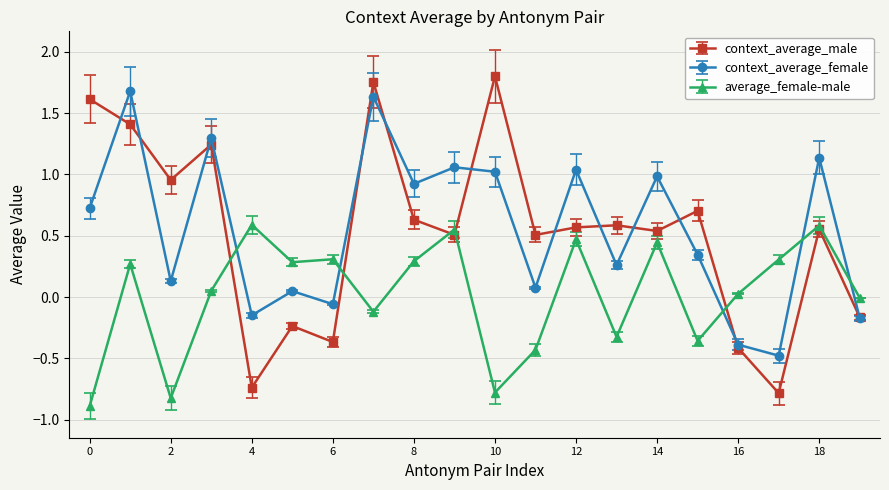

In context_average_female, how many points are lower than both neighbors (excluding endpoints)?

7